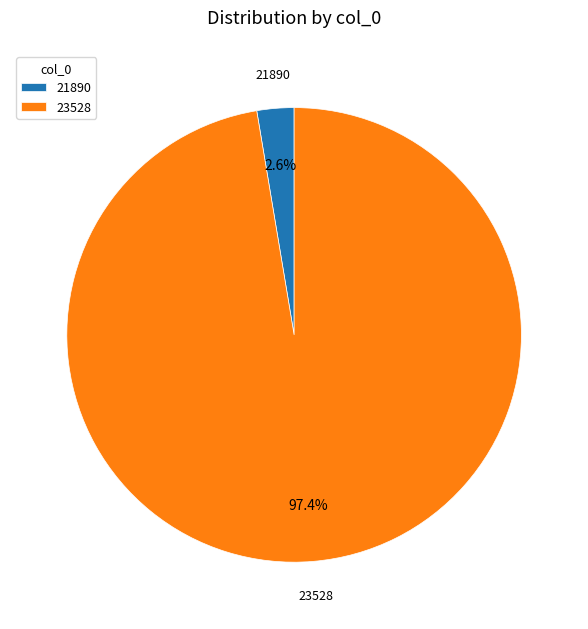

The 23528 slice represents 97% of the pie. True or false?

True